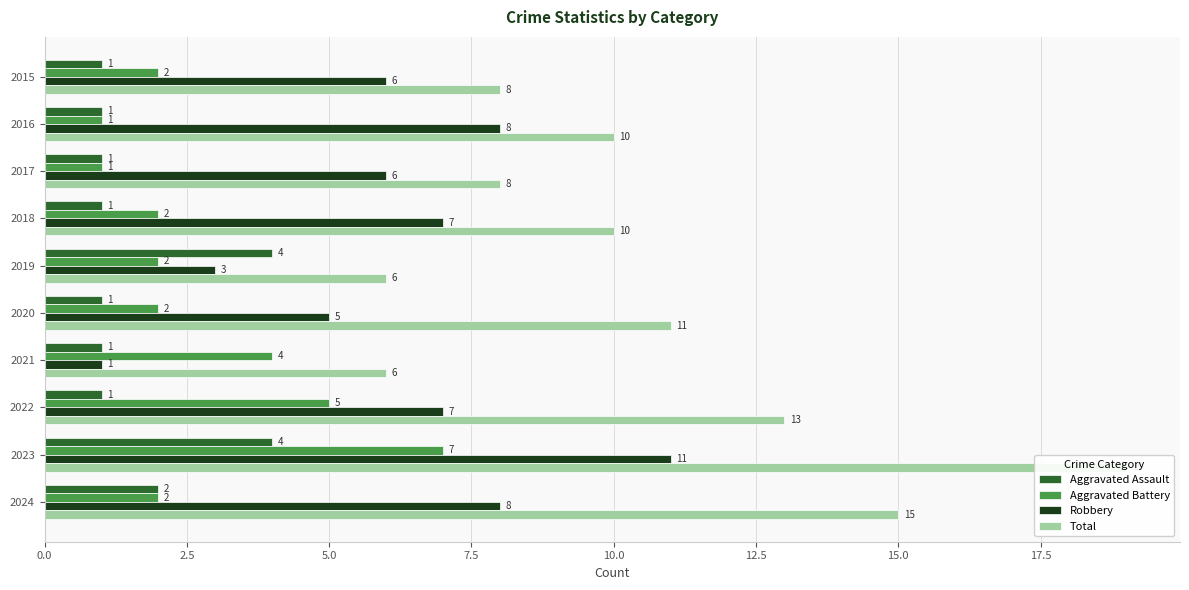

How many groups of bars are there?

10